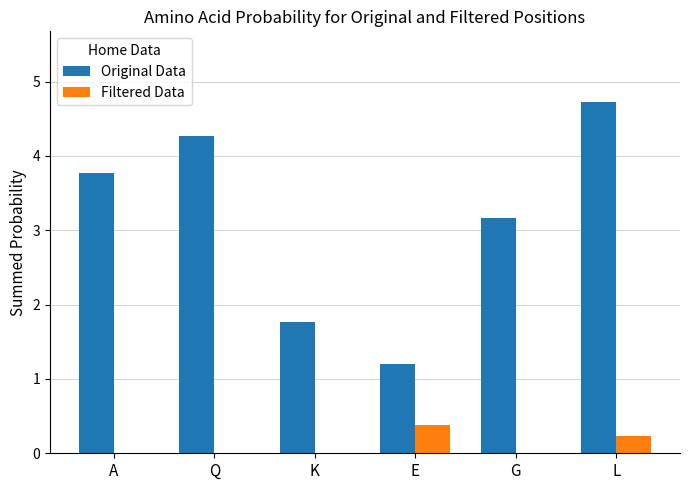

Which series has the widest spread of values?

Original Data